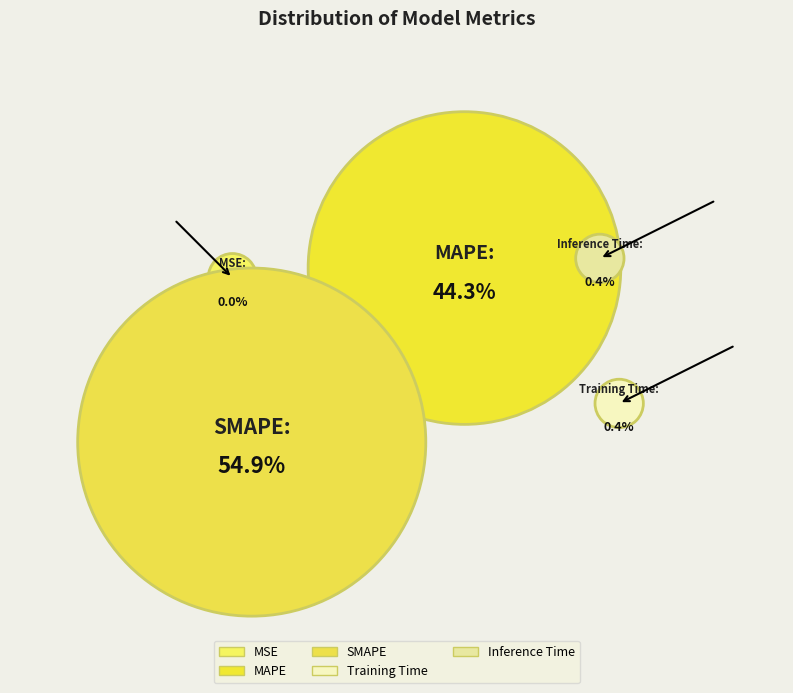

What percentage is NOT represented by MSE?

100.0%